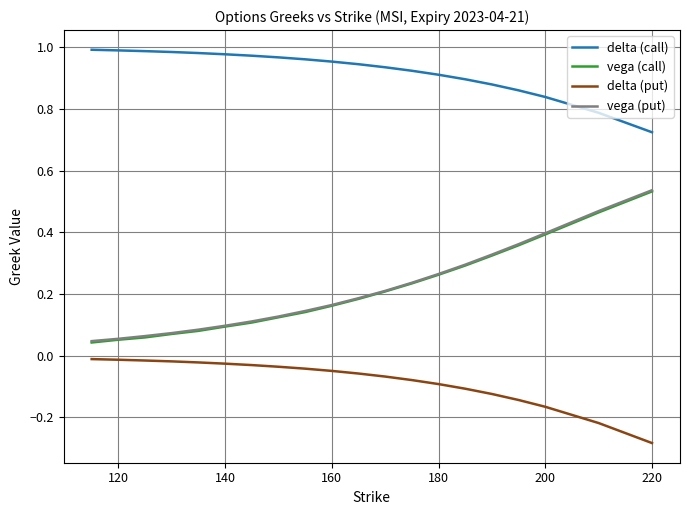

True or false: vega (put) and delta (call) cross at least once.

False